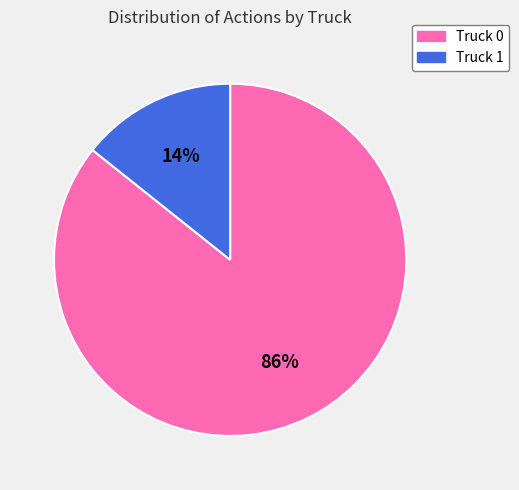

Combined, do Truck 1 and Truck 0 account for over 50%?

Yes